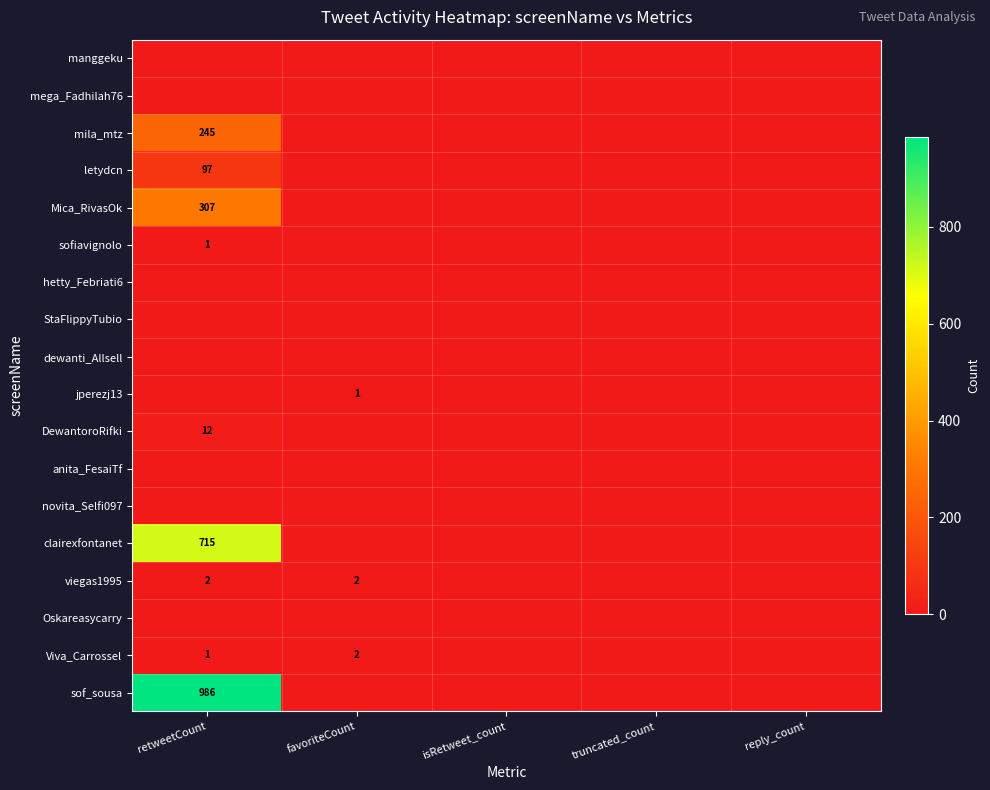

True or false: Viva_Carrossel has a value of 1 at retweetCount.

True